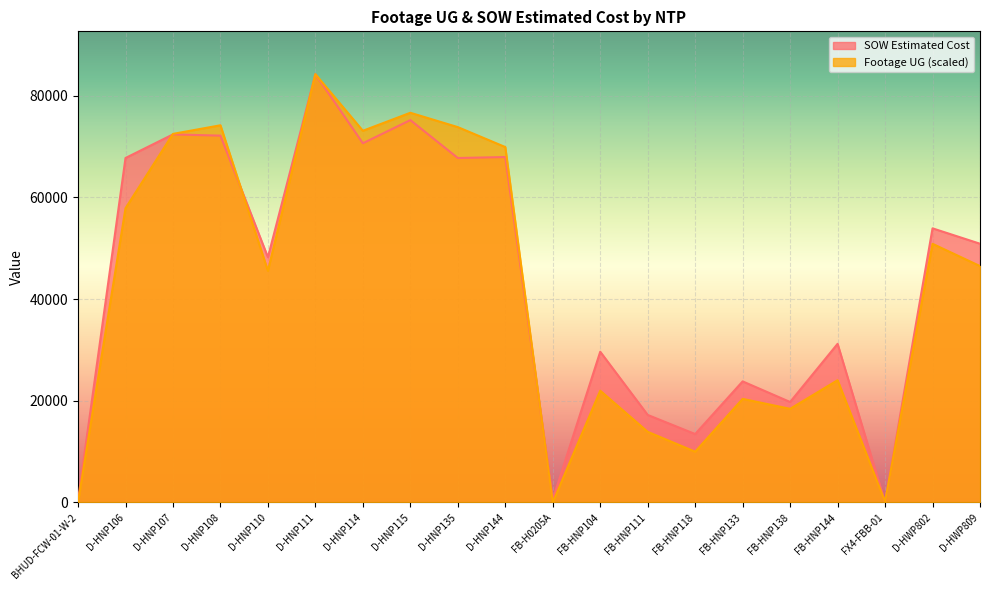

At which label does SOW Estimated Cost first exceed 50874?

D-HNP106